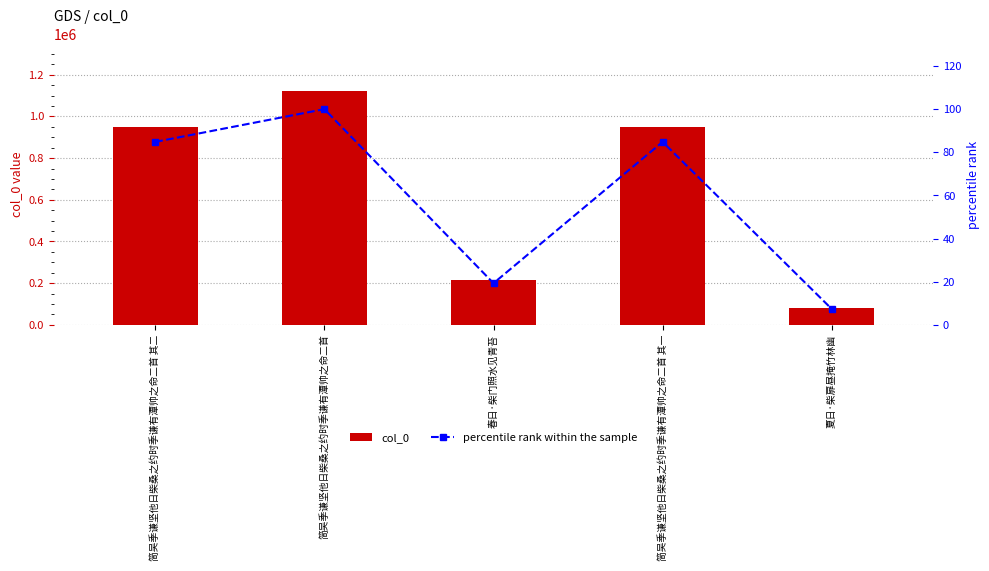

What is the difference between the col_0 values at 夏日·柴扉昼掩竹林幽 and 春日·柴门照水见青苔?

133839